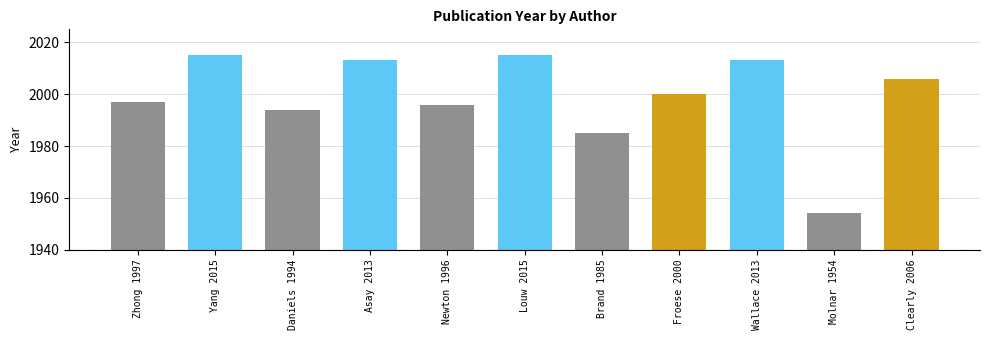

Reading left to right, what are all the values shown in this chart?

Zhong 1997=1997	Yang 2015=2015	Daniels 1994=1994	Asay 2013=2013	Newton 1996=1996	Louw 2015=2015	Brand 1985=1985	Froese 2000=2000	Wallace 2013=2013	Molnar 1954=1954	Clearly 2006=2006